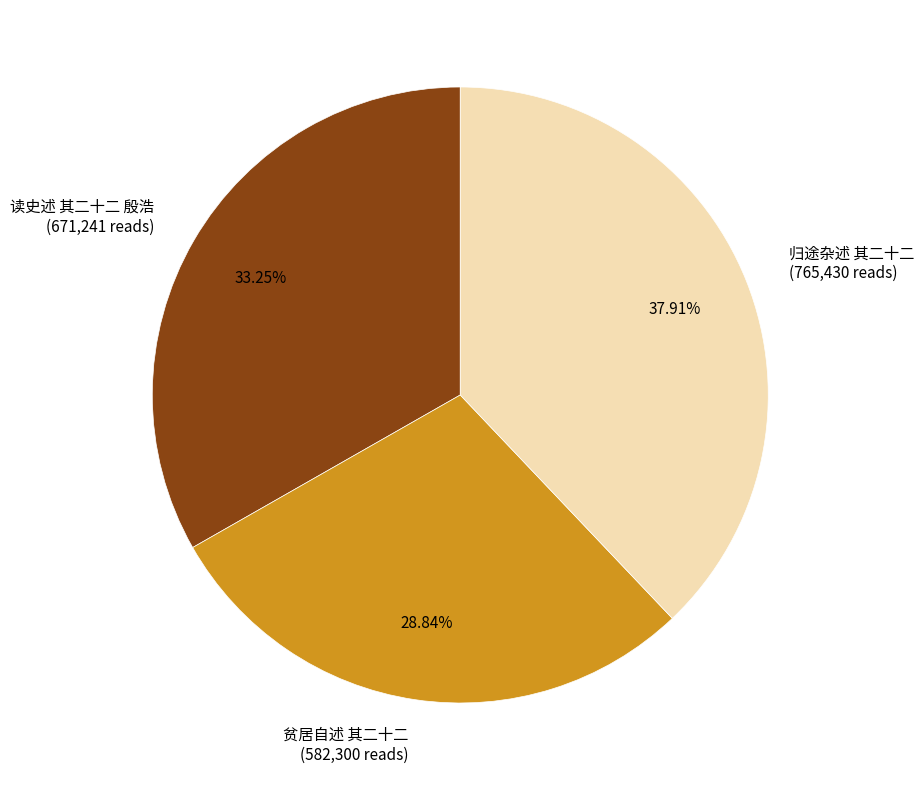

Which slice is the smallest?

贫居自述 其二十二